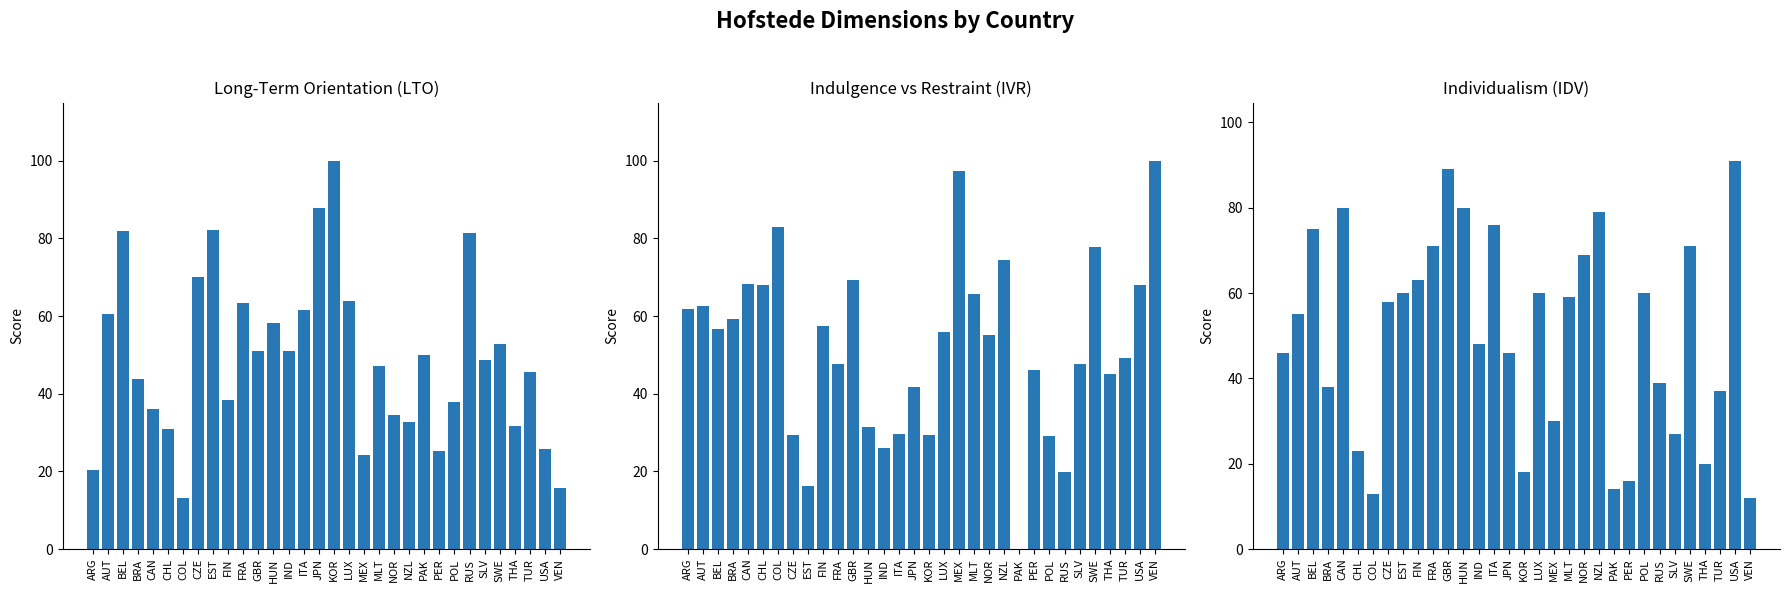

At which label does Individualism first exceed 58?

BEL